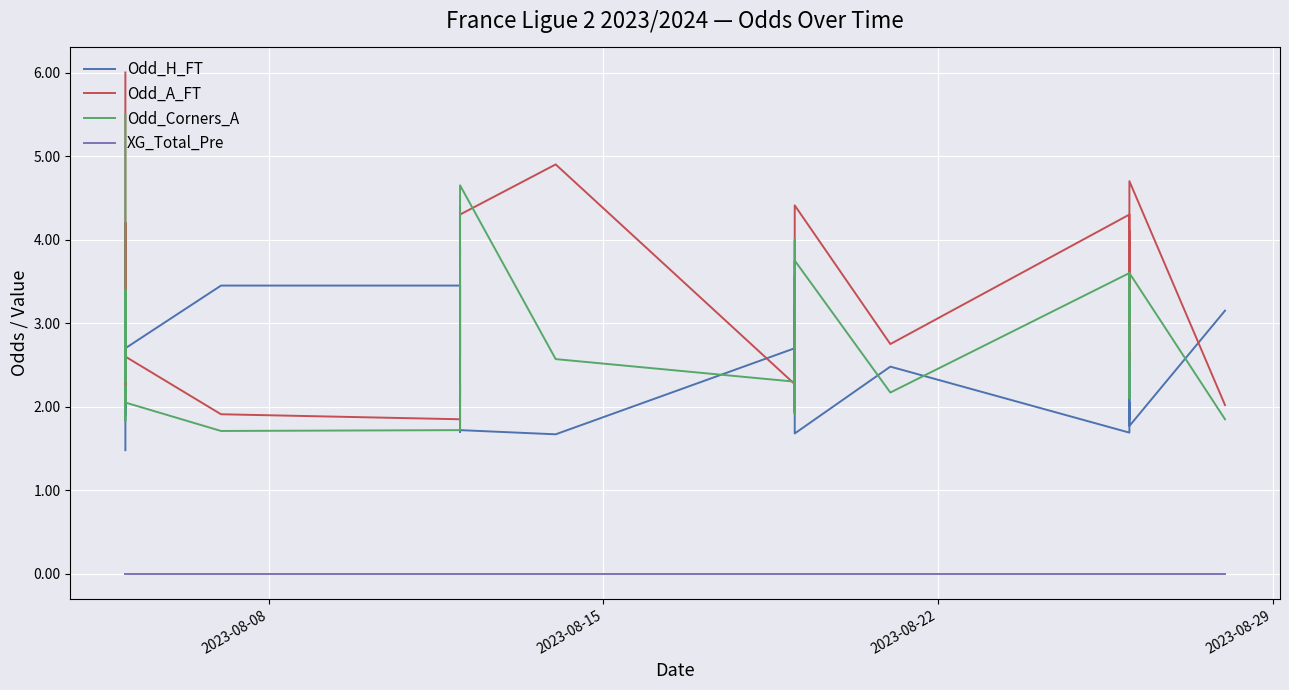

True or false: Odd_A_FT and XG_Total_Pre intersect in this chart.

False